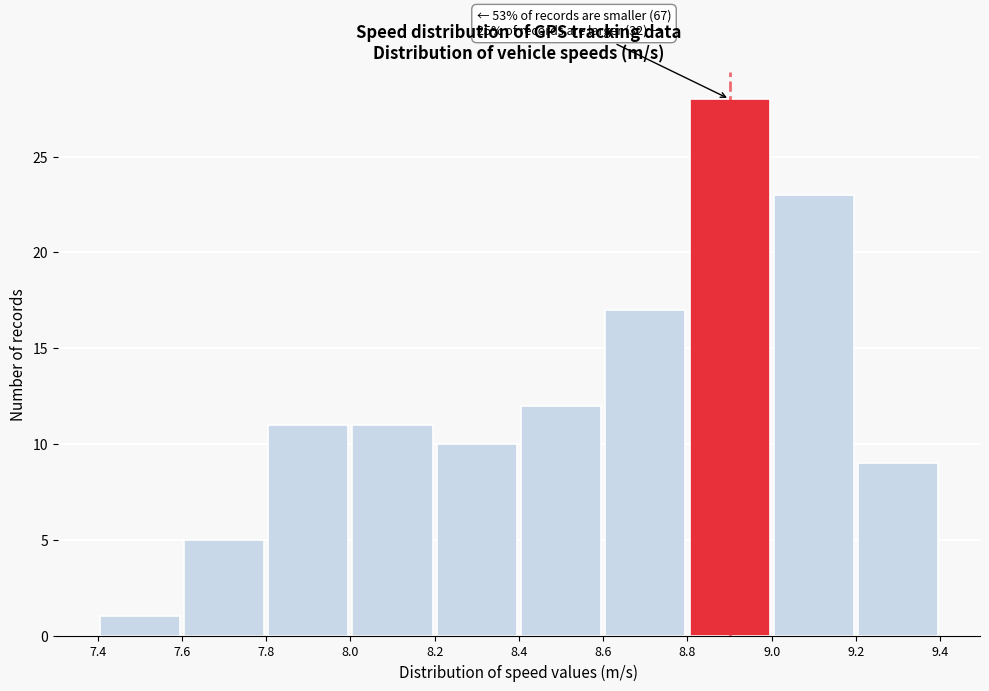

Which range on the x-axis has the tallest bar?

8.8 to 9.0